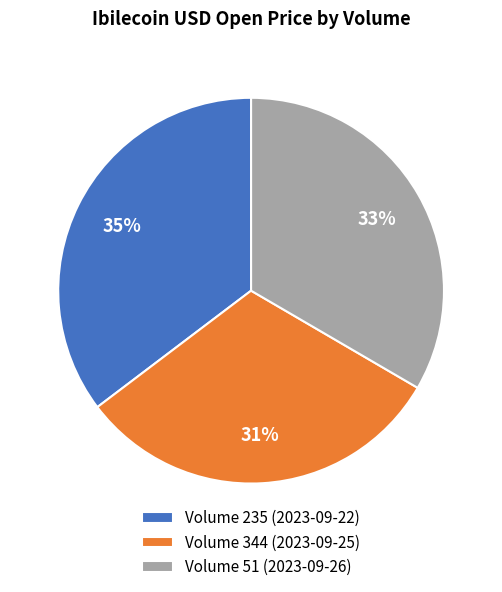

Does any single category account for the majority?

No